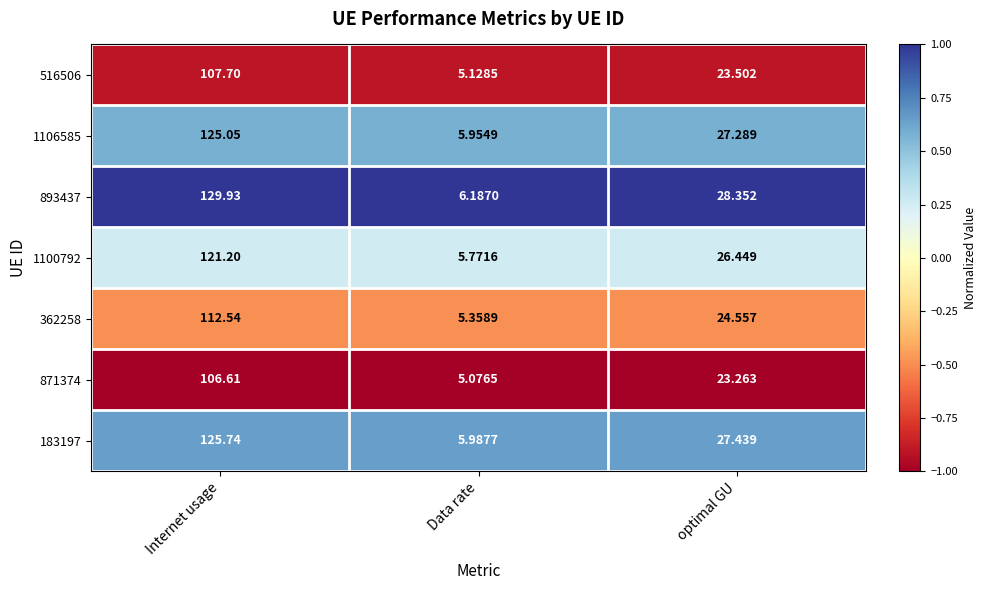

Which series has the largest total across all categories?

893437